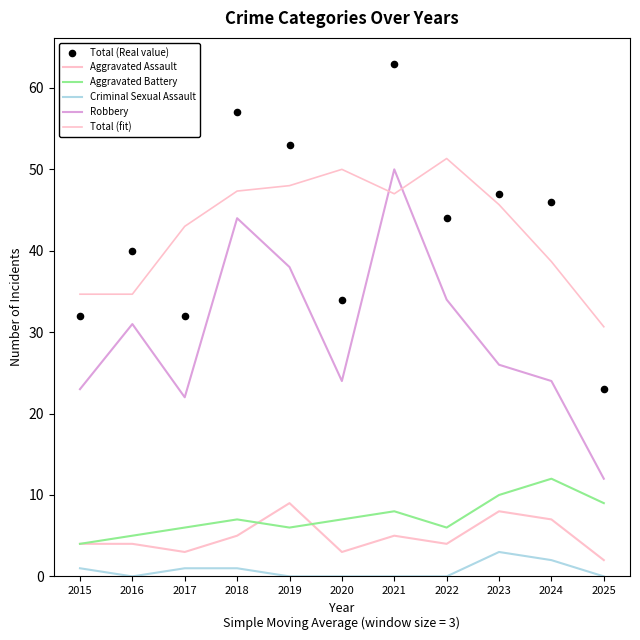

What is the total value across all series at 2023?

139.7